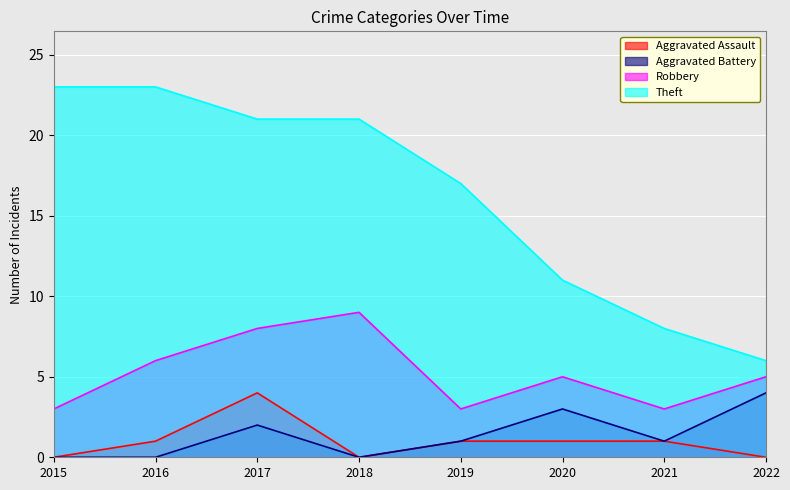

True or false: Aggravated Assault and Robbery intersect in this chart.

False